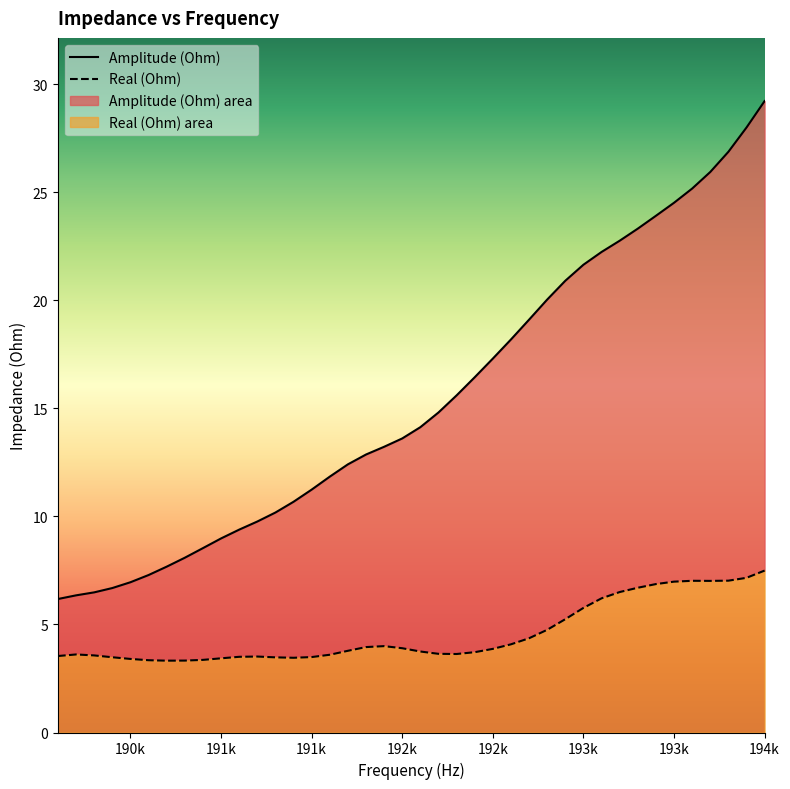

What is the lowest value of the Amplitude (Ohm) series?

6.2